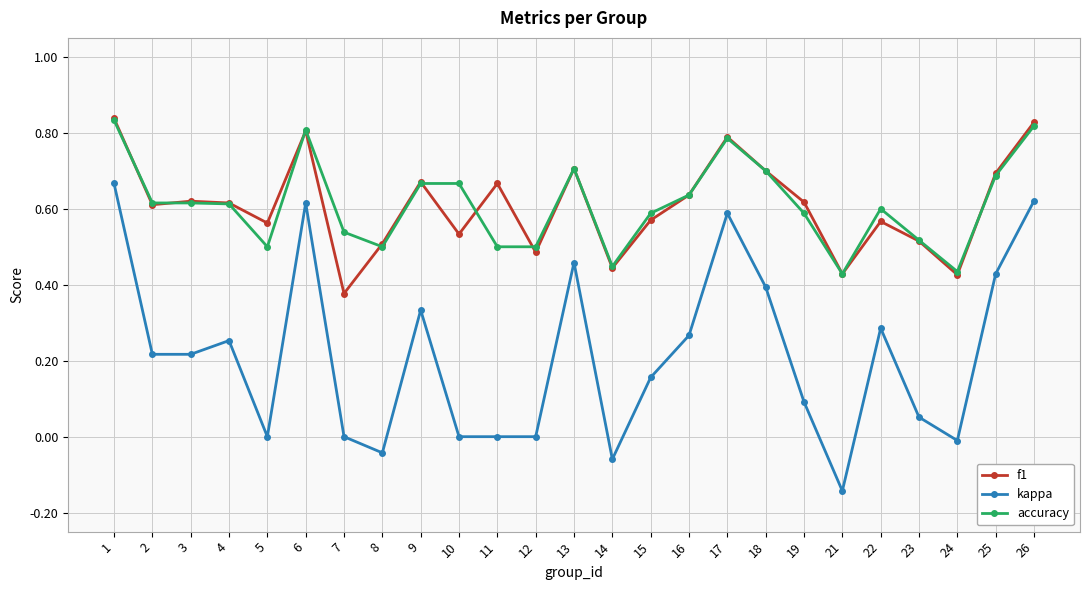

Is the value of kappa at 12 greater than the value of accuracy at 6?

No